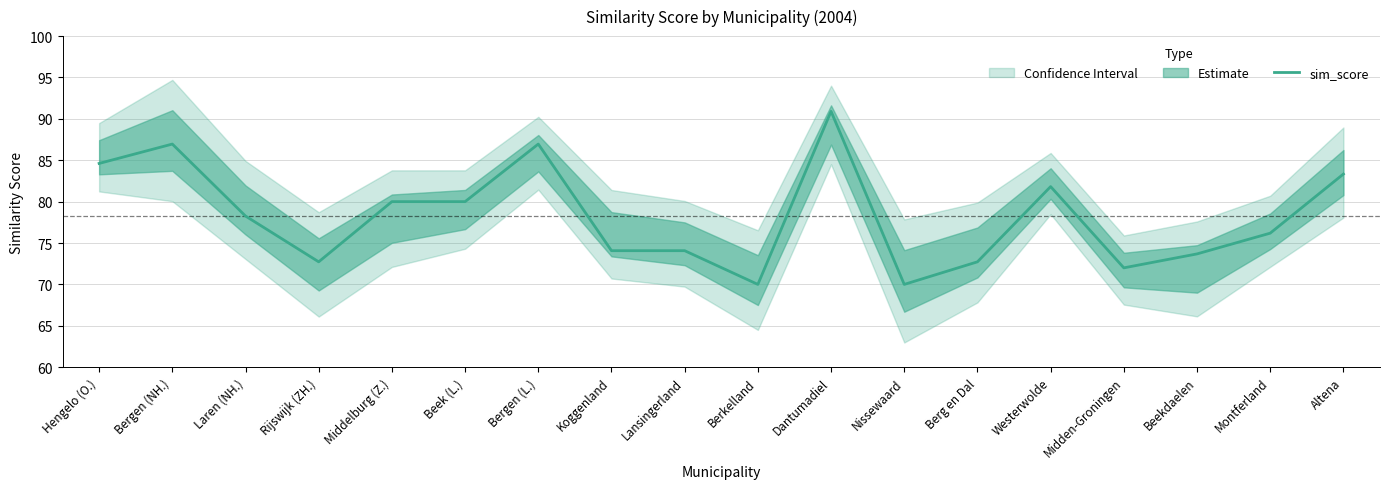

Does the chart have visible grid lines?

Yes